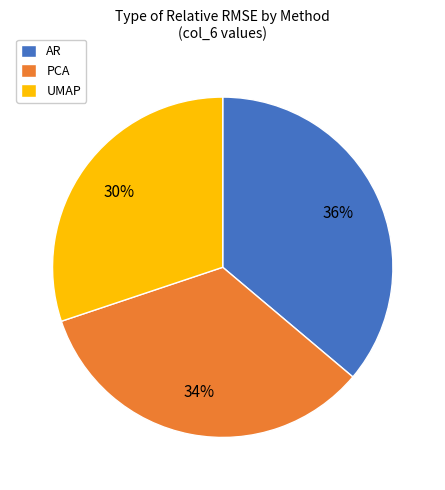

Between UMAP and AR, which is larger?

AR